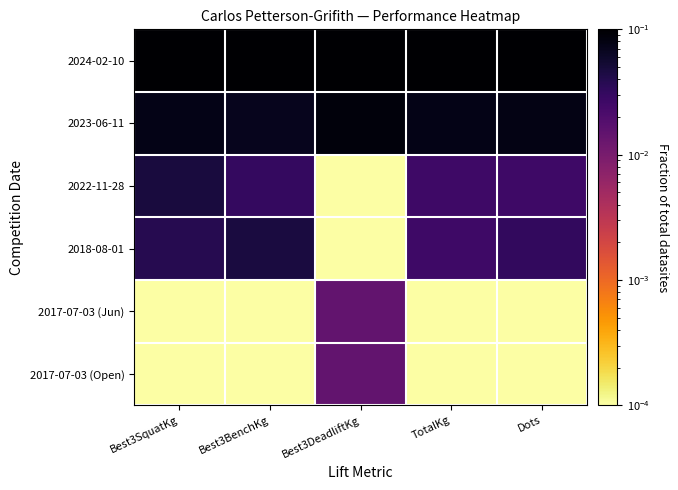

Reading right to left, extract all data points from this chart.

2024-02-10: Dots=0.1	TotalKg=0.1	Best3DeadliftKg=0.1	Best3BenchKg=0.1	Best3SquatKg=0.1
2023-06-11: Dots=0.1	TotalKg=0.1	Best3DeadliftKg=0.1	Best3BenchKg=0.1	Best3SquatKg=0.1
2022-11-28: Dots=0.0	TotalKg=0.0	Best3DeadliftKg=0.0	Best3BenchKg=0.0	Best3SquatKg=0.0
2018-08-01: Dots=0.0	TotalKg=0.0	Best3DeadliftKg=0.0	Best3BenchKg=0.0	Best3SquatKg=0.0
2017-07-03 (Jun): Dots=0.0	TotalKg=0.0	Best3DeadliftKg=0.0	Best3BenchKg=0.0	Best3SquatKg=0.0
2017-07-03 (Open): Dots=0.0	TotalKg=0.0	Best3DeadliftKg=0.0	Best3BenchKg=0.0	Best3SquatKg=0.0